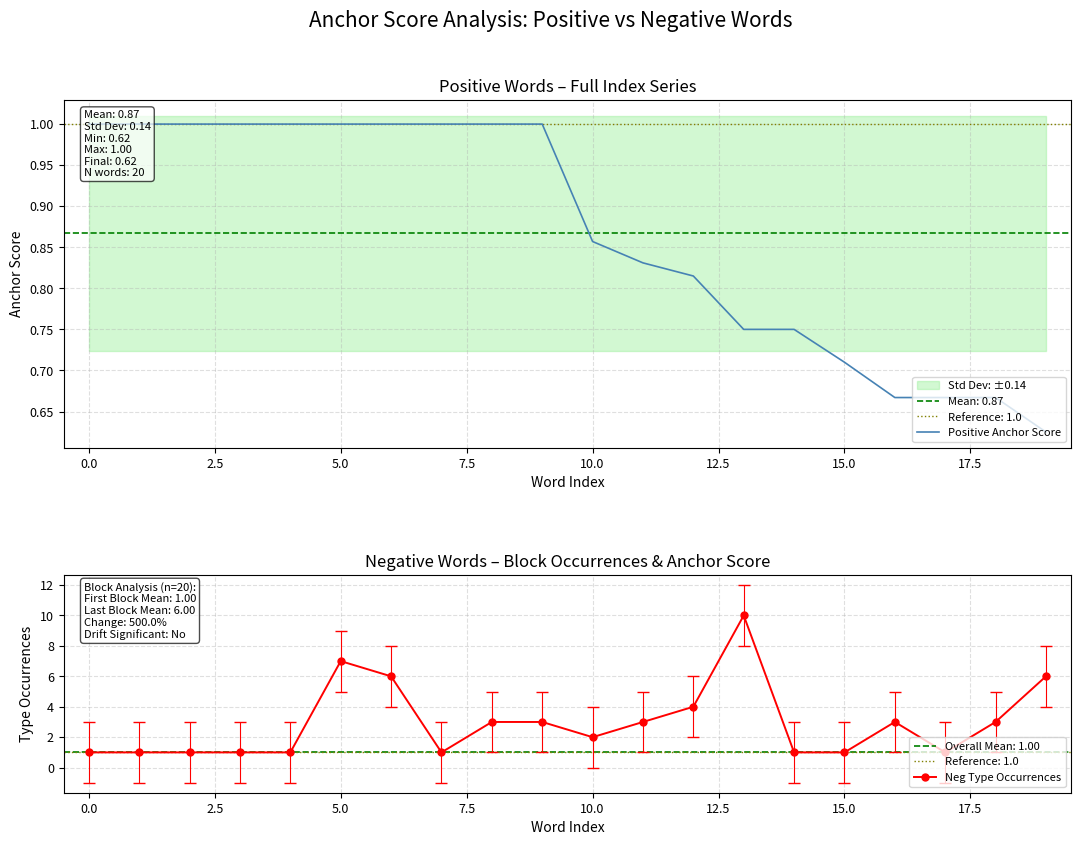

True or false: Neg Type Occurrences and Positive Anchor Score intersect in this chart.

False